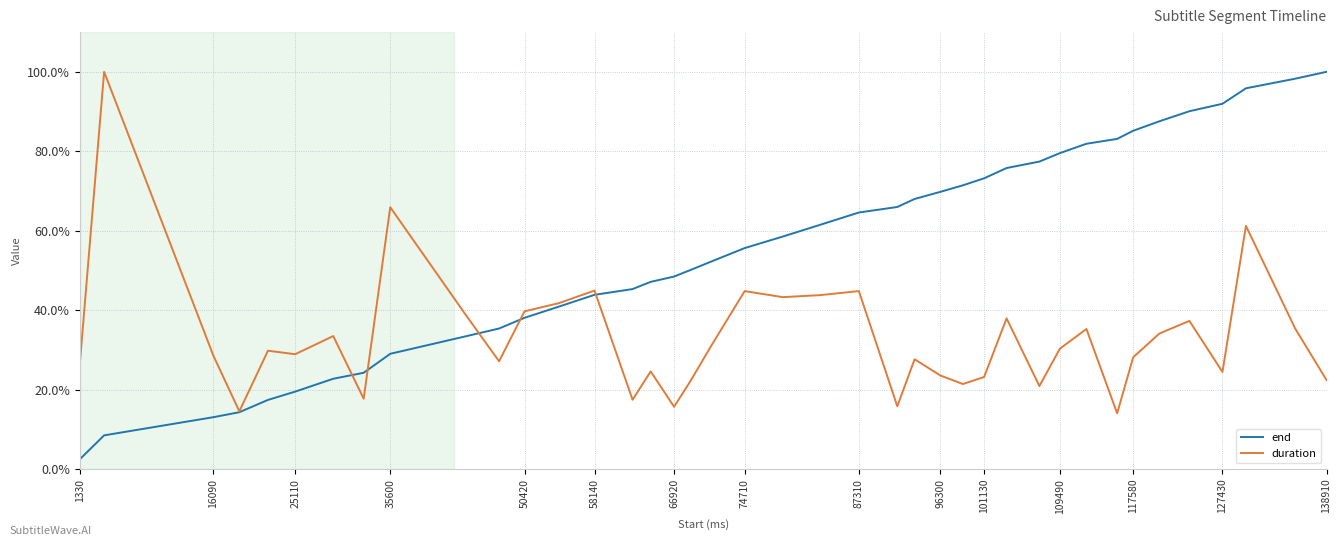

What is the lowest value of the duration series?

14.0